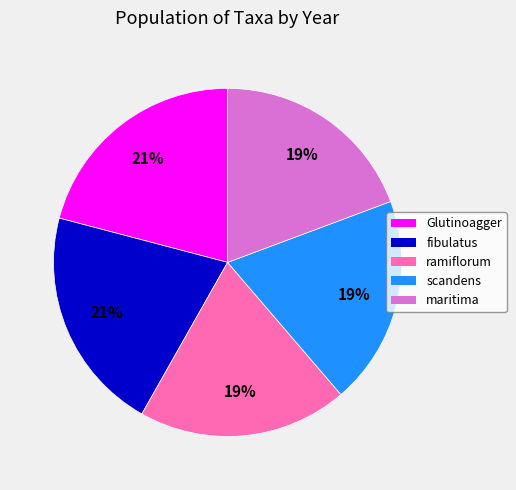

To the nearest percent, what portion does ramiflorum represent?

19%